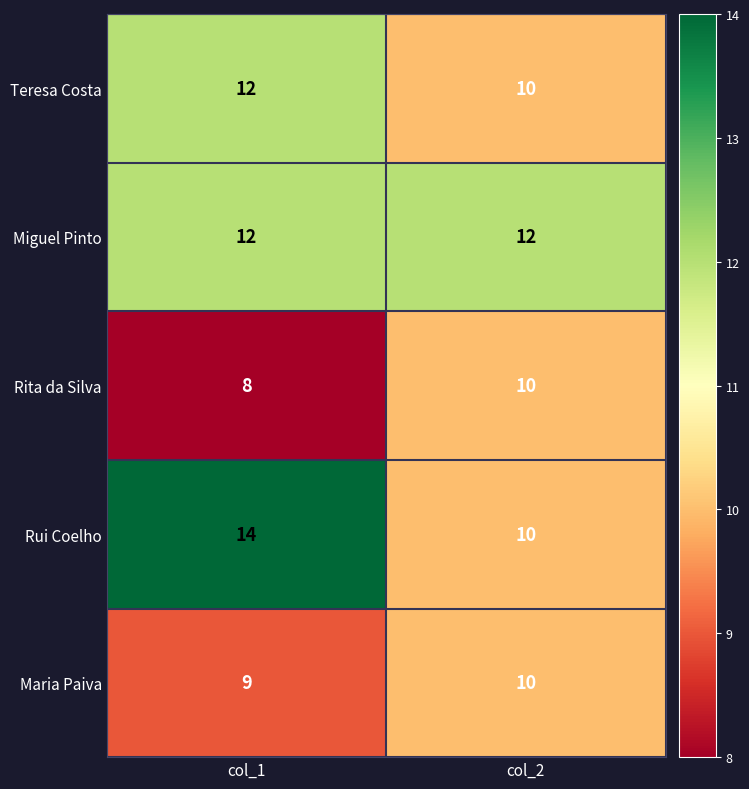

What is the spread (max minus min) of values at col_2?

2